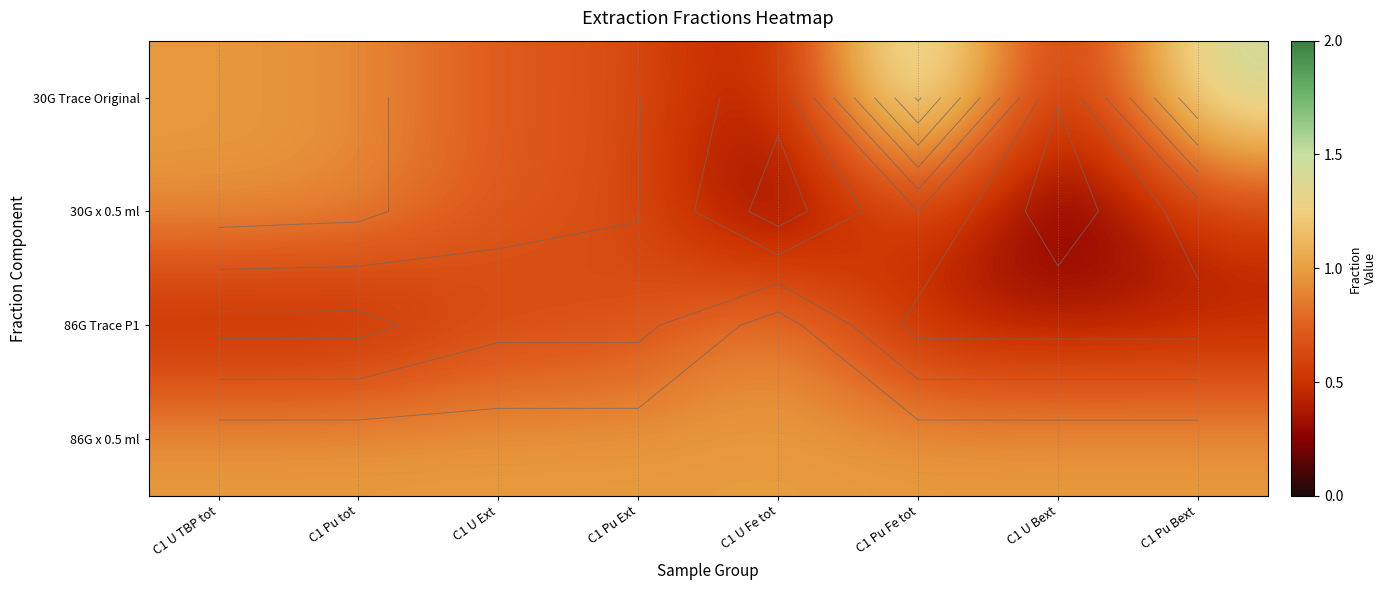

List the series in order of their peak value, lowest first.

30G x 0.5 ml, 86G Trace P1, 86G x 0.5 ml, 30G Trace Original